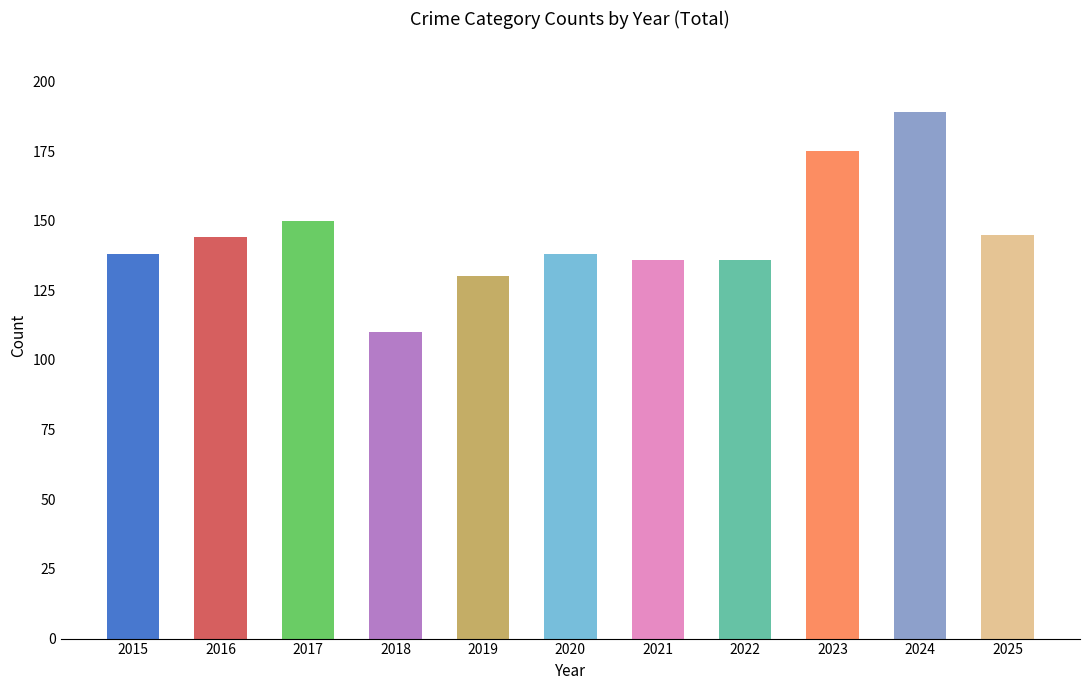

The chart shows a value of 219 at 2020. True or false?

False